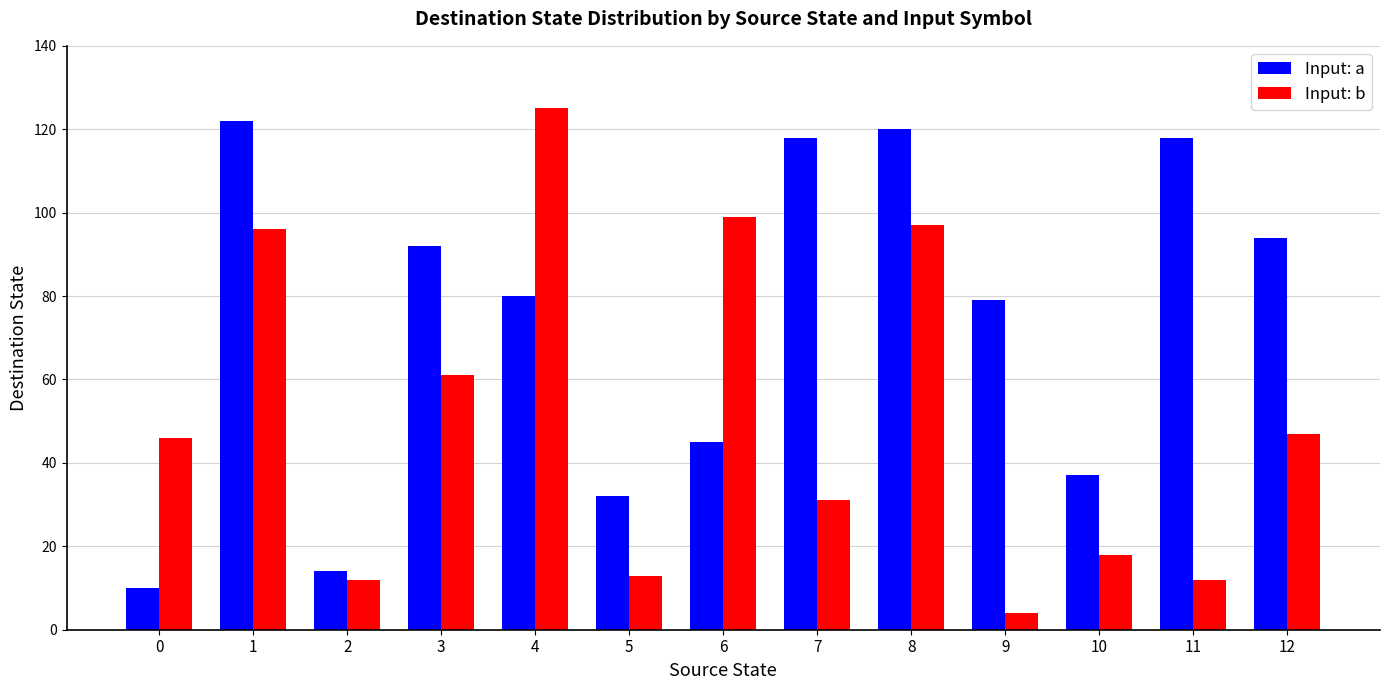

Which series changed the most between 2 and 5?

Input: a